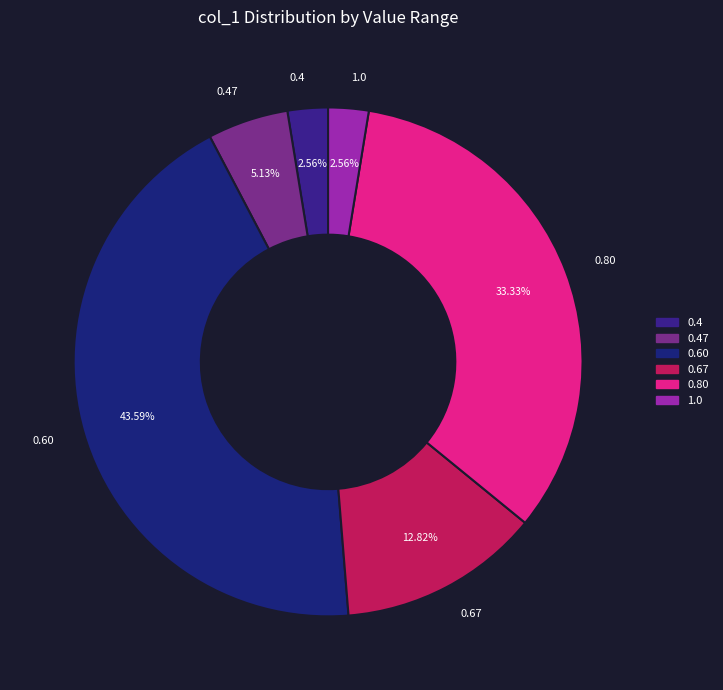

Combined, do 0.80 and 0.67 account for over 50%?

No